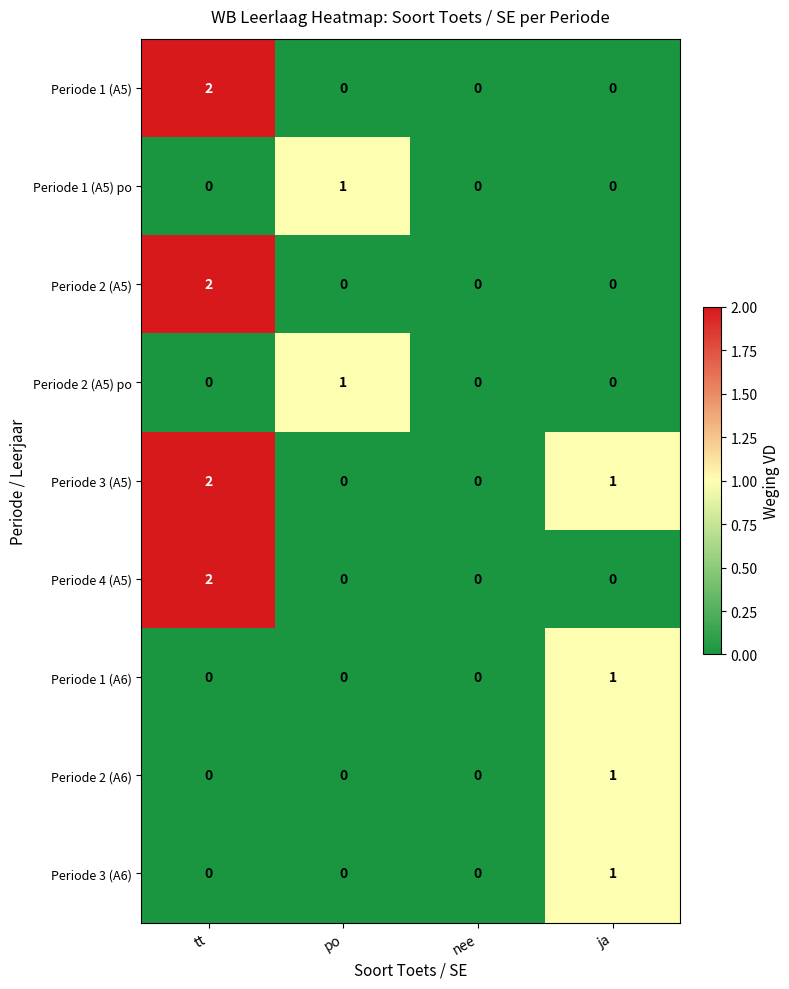

The value of Periode 1 (A6) at po is 0. True or false?

True